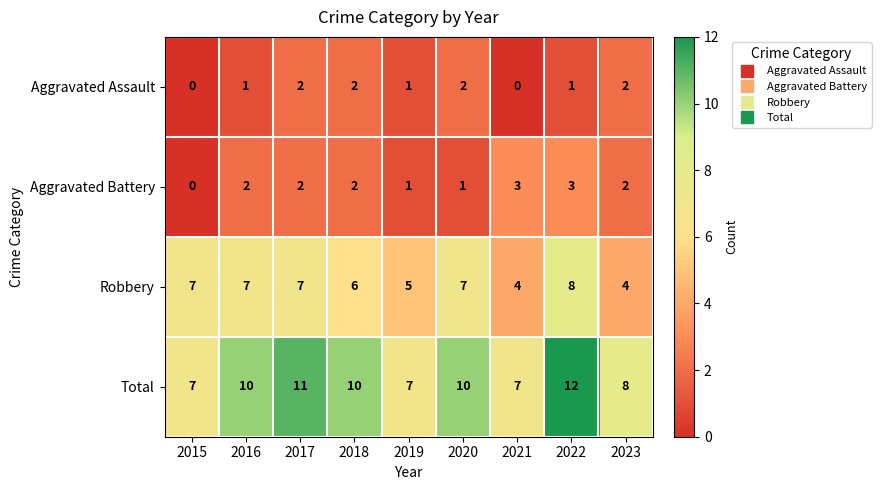

What is the difference between the second highest and minimum values in the Total series?

4